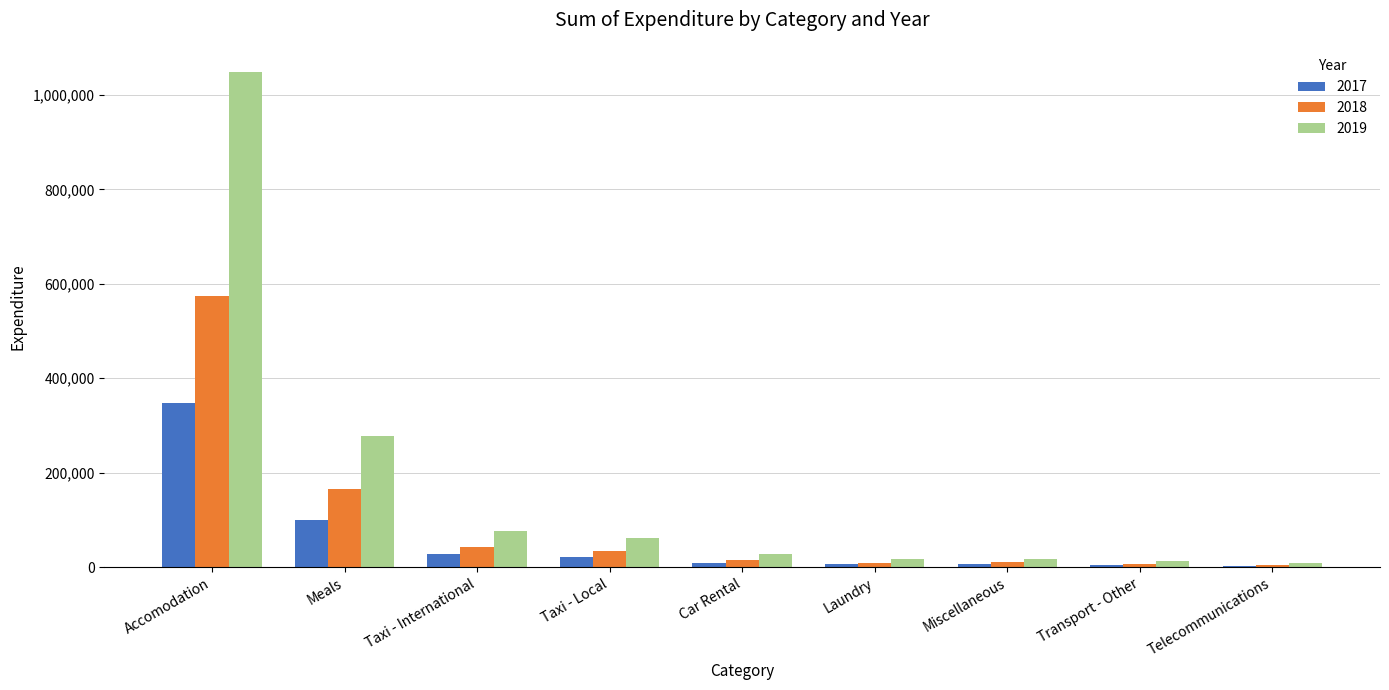

What are all the series names shown in the legend?

2017, 2018, 2019